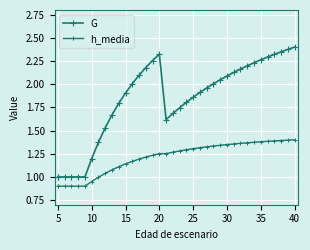

True or false: G and h_media intersect in this chart.

False